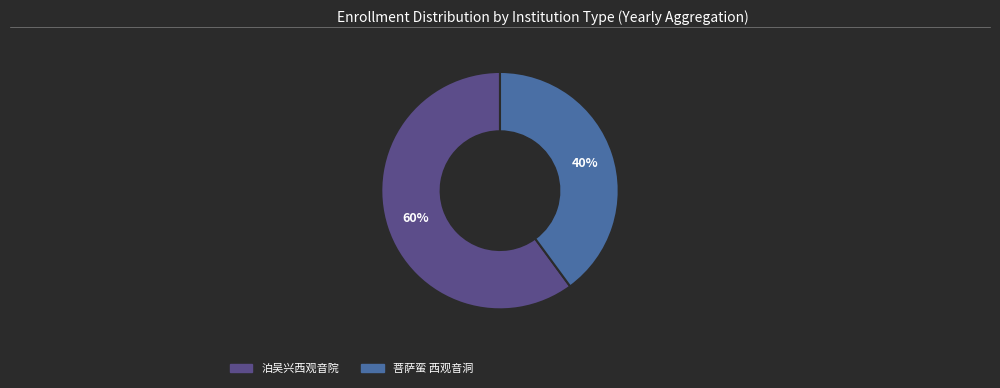

To the nearest percent, what is the difference between the largest and smallest slice percentages?

20%